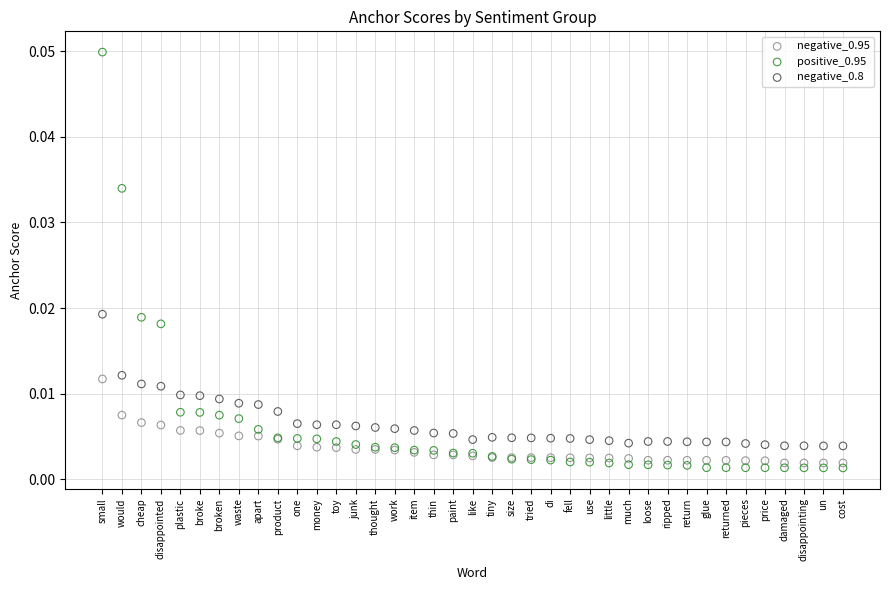

Which series has the largest Y range (max minus min)?

positive_0.95